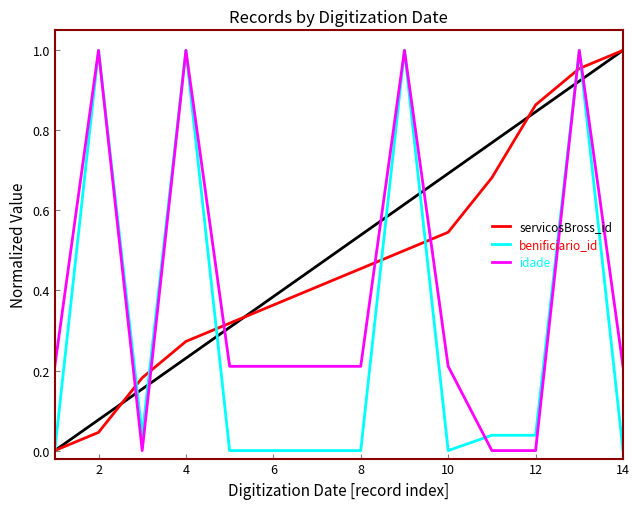

The benificiario_id series shows -0.6 at 8. True or false?

False